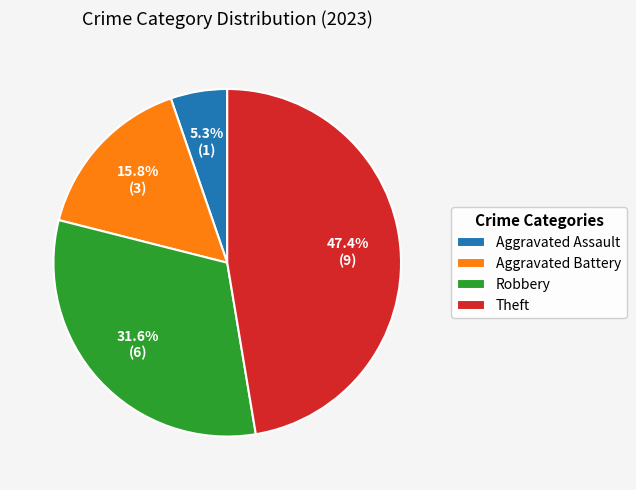

To the nearest percent, what percentage of the pie is Aggravated Assault?

5%